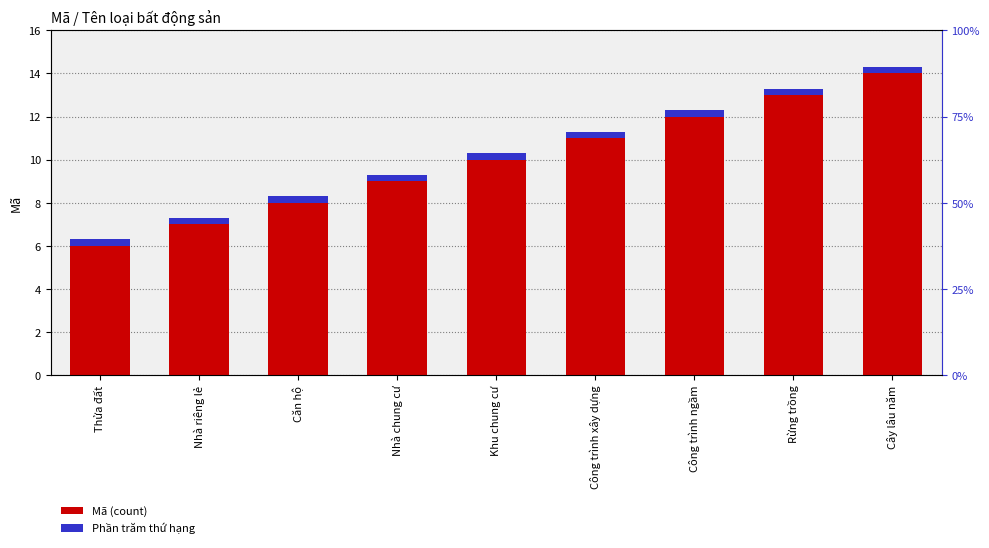

Reading left to right, extract all data points from this chart.

Mã: Thửa đất=6.0	Nhà riêng lẻ=7.0	Căn hộ=8.0	Nhà chung cư=9.0	Khu chung cư=10.0	Công trình xây dựng=11.0	Công trình ngầm=12.0	Rừng trồng=13.0	Cây lâu năm=14.0
Phần trăm thứ hạng: Thửa đất=0.3	Nhà riêng lẻ=0.3	Căn hộ=0.3	Nhà chung cư=0.3	Khu chung cư=0.3	Công trình xây dựng=0.3	Công trình ngầm=0.3	Rừng trồng=0.3	Cây lâu năm=0.3